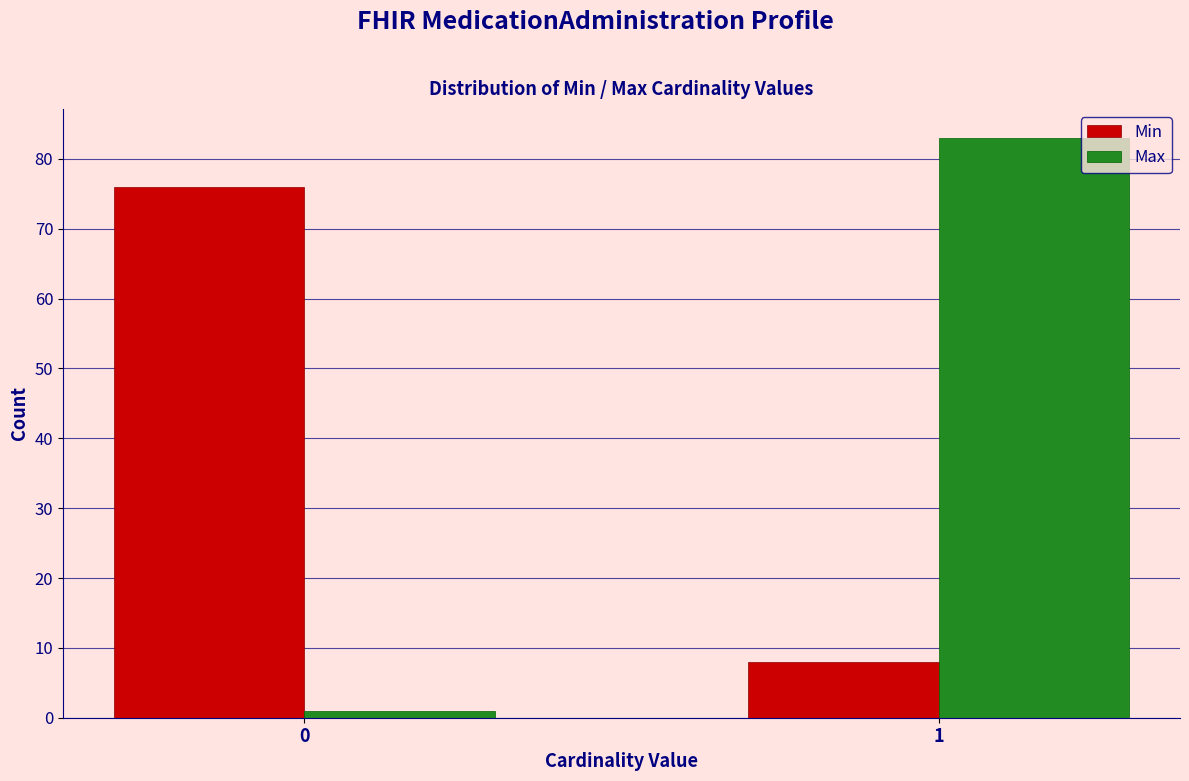

Reading left to right, list all the values displayed in this chart.

Min: 76	8
Max: 1	83